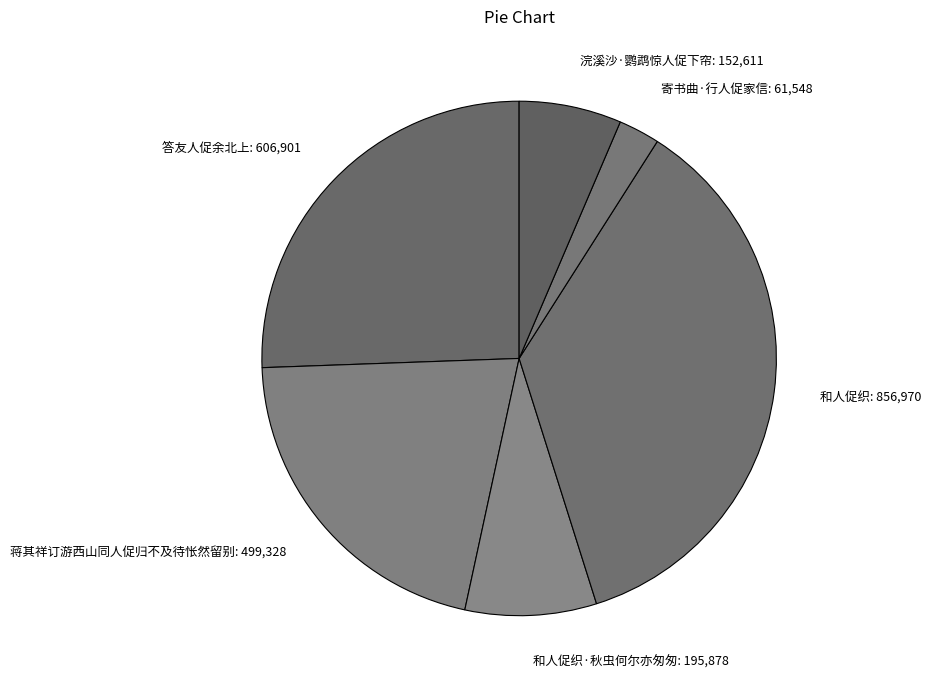

Does any single category account for the majority?

No